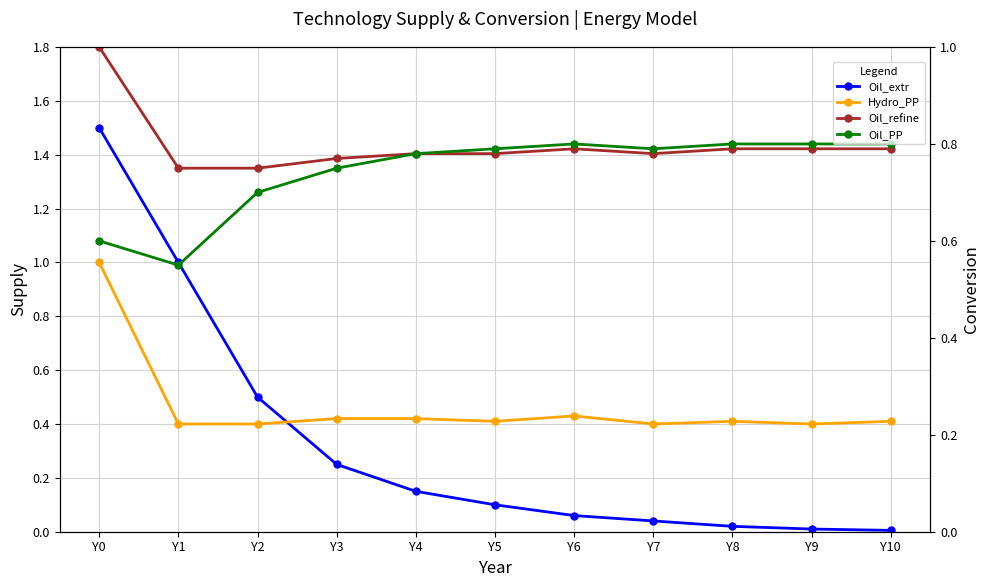

What is the total value across all series at Y2?

2.4